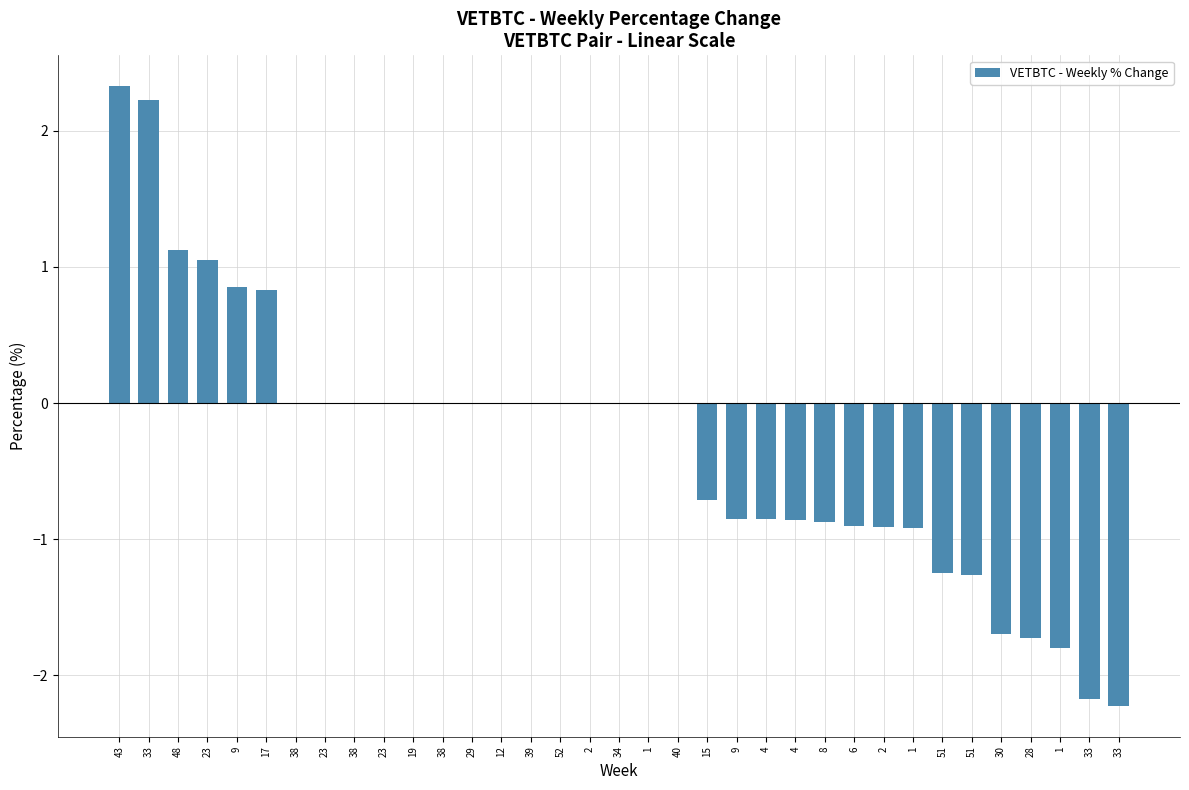

How many distinct data groups are displayed?

1